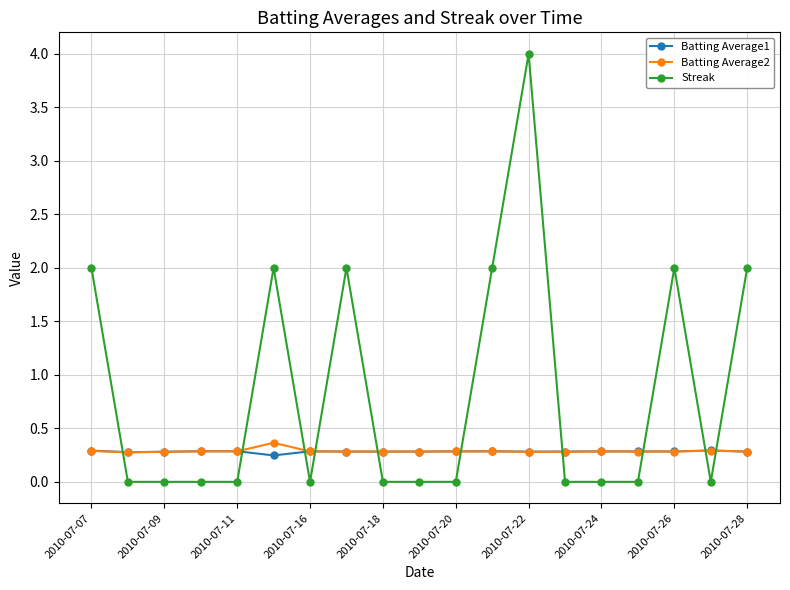

Which series has the largest total across all categories?

Streak